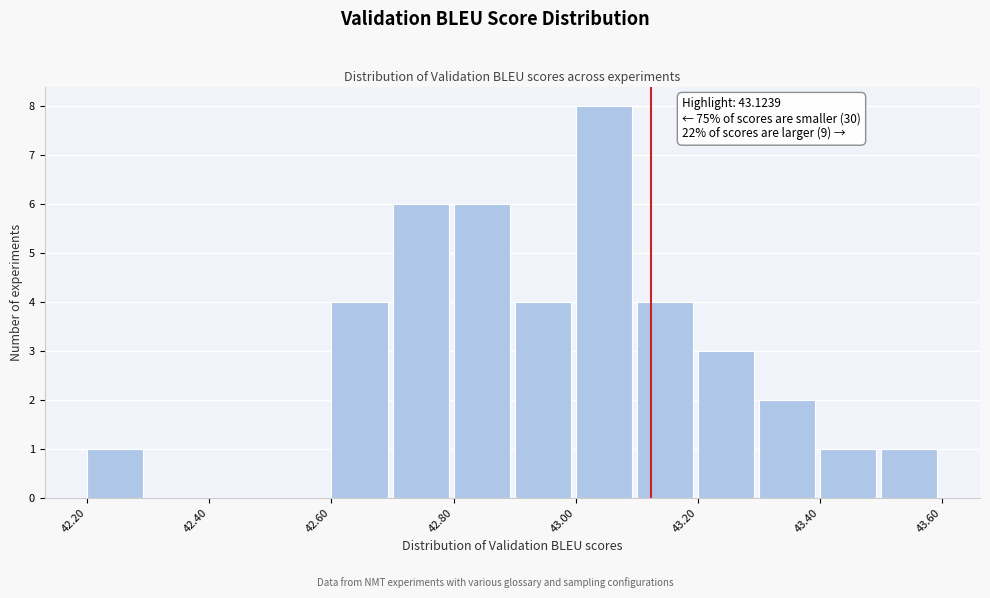

Which range on the x-axis has the tallest bar?

43.0 to 43.1